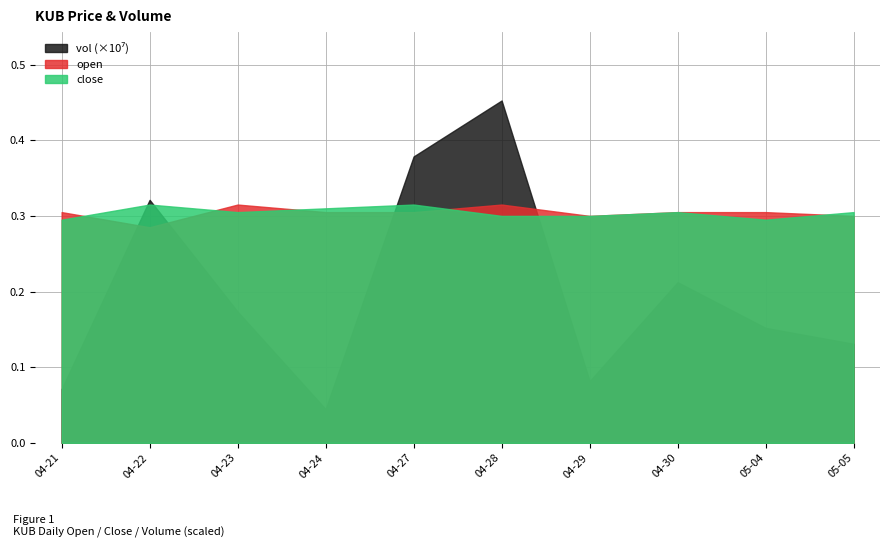

What is the value of the close point at the 5th from the left?

0.3